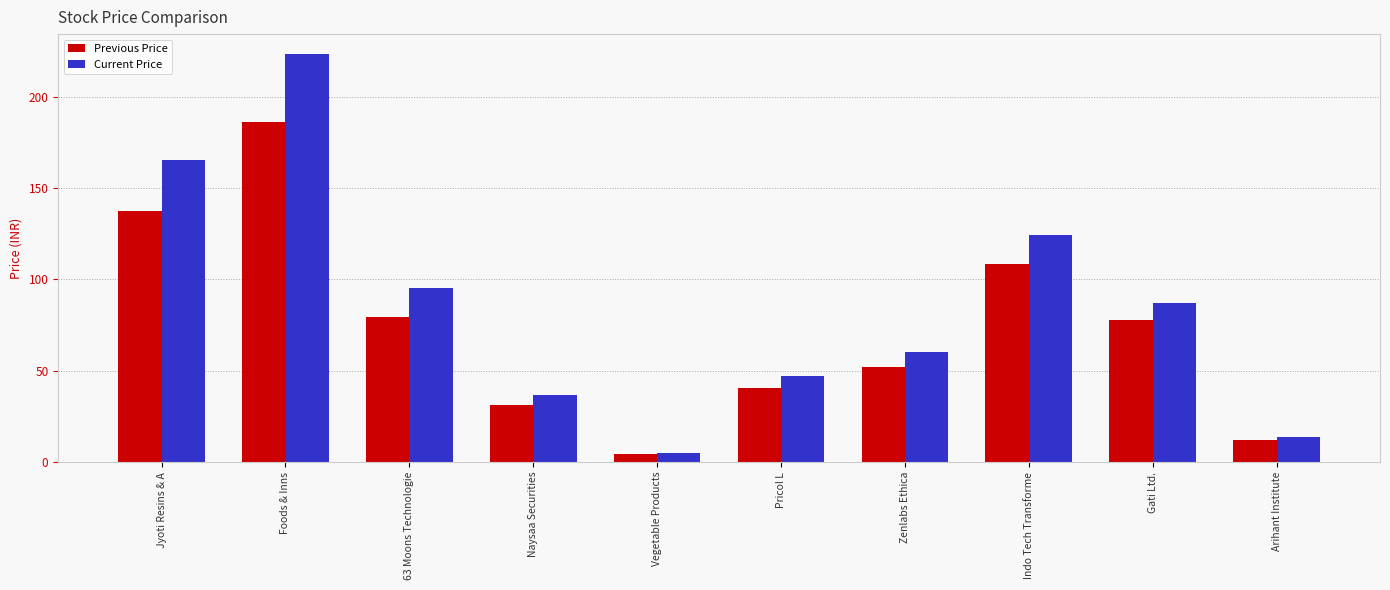

Is the value of Current Price at Zenlabs Ethica greater than the value of Previous Price at Arihant Institute?

Yes